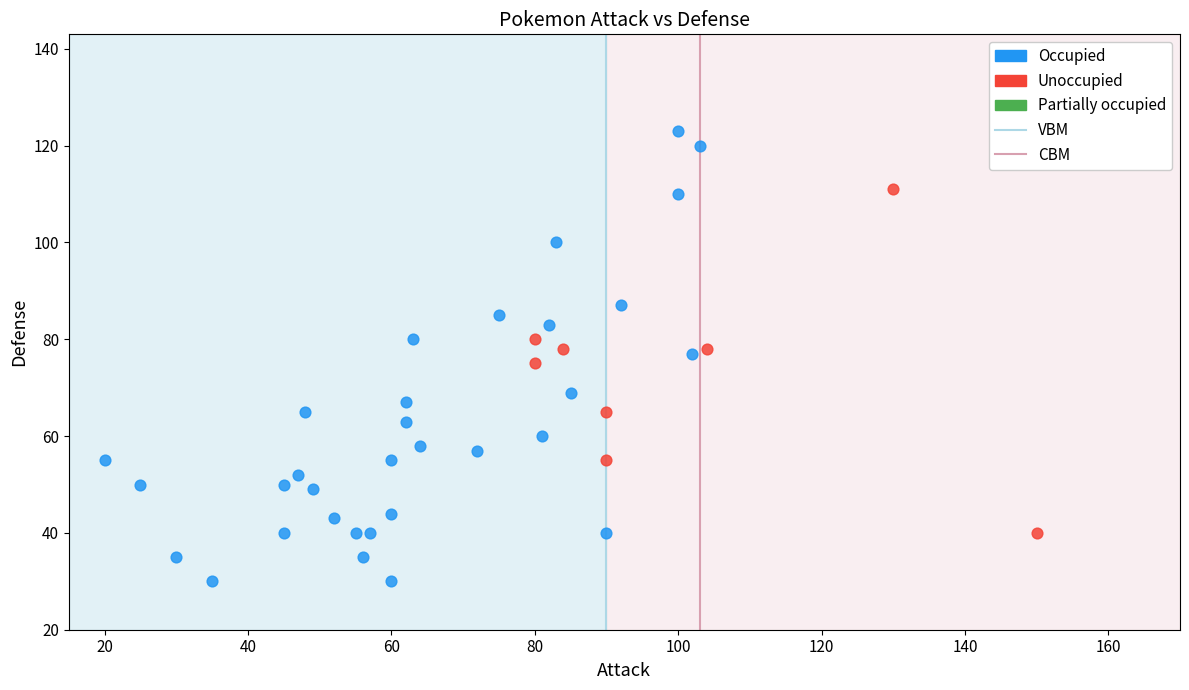

Which series reaches the minimum Y coordinate?

Occupied